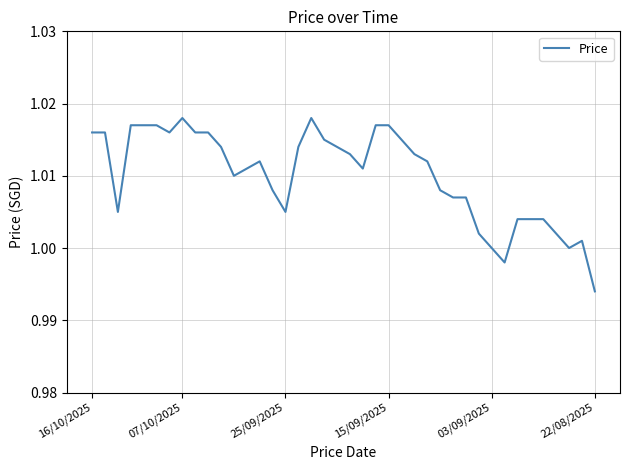

How many lines are shown in the chart?

1